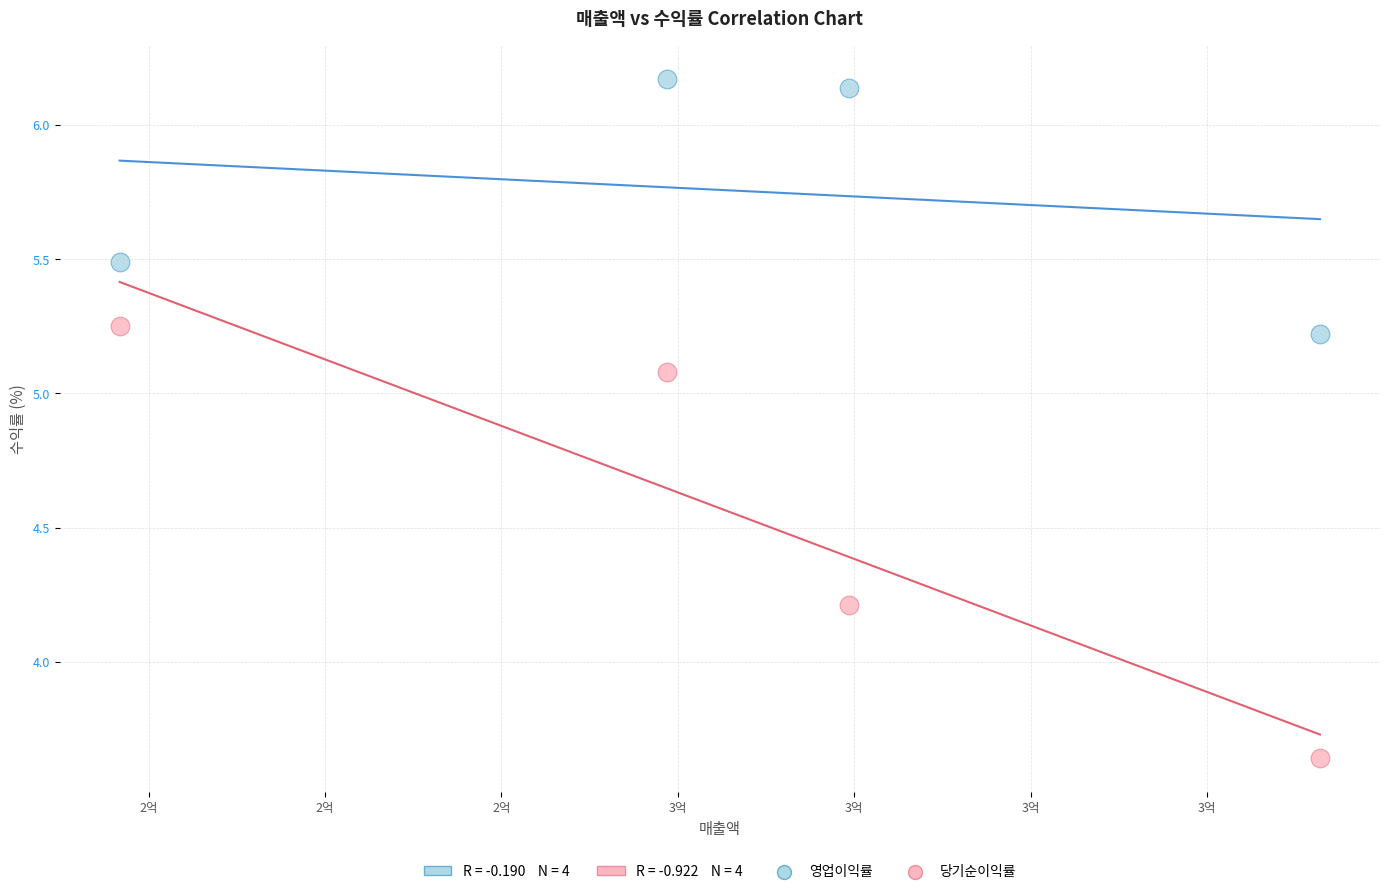

Across all series, what Y value is closest to 4?

4.2